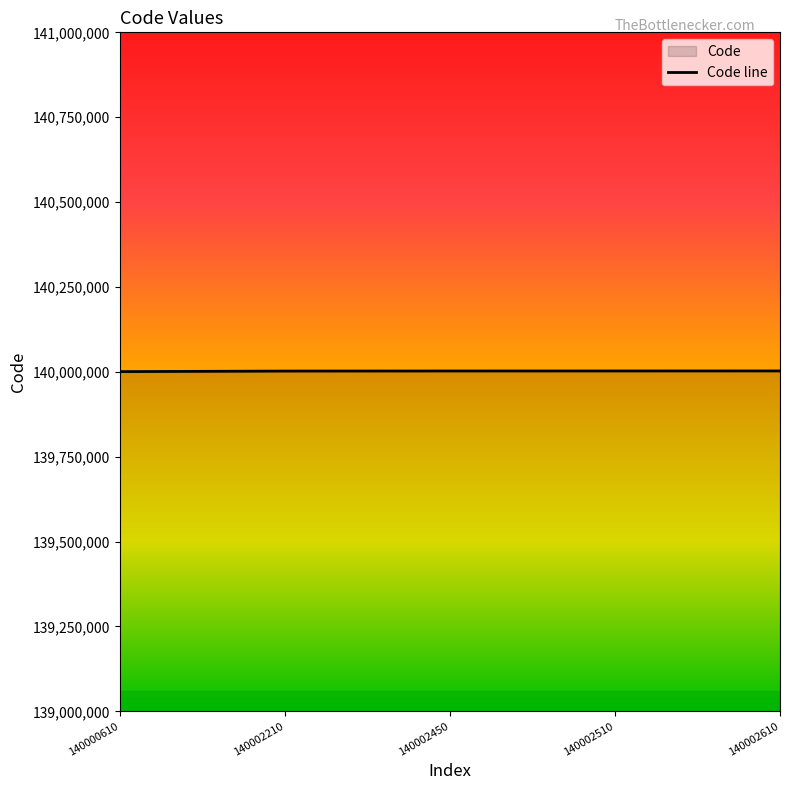

What is the sum of all values?

700010390